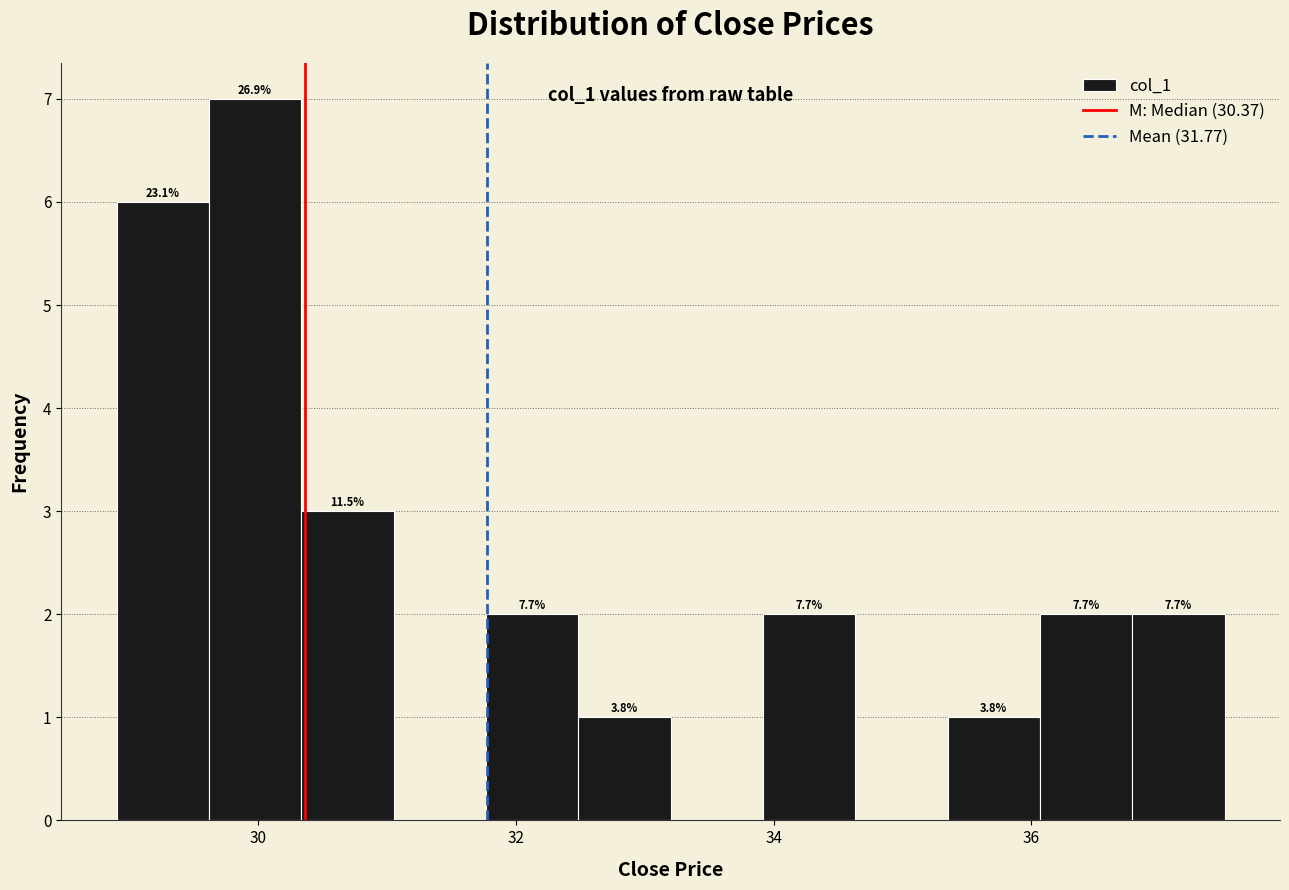

Read against the x-axis, roughly where is the centre of the tallest bar?

30.0